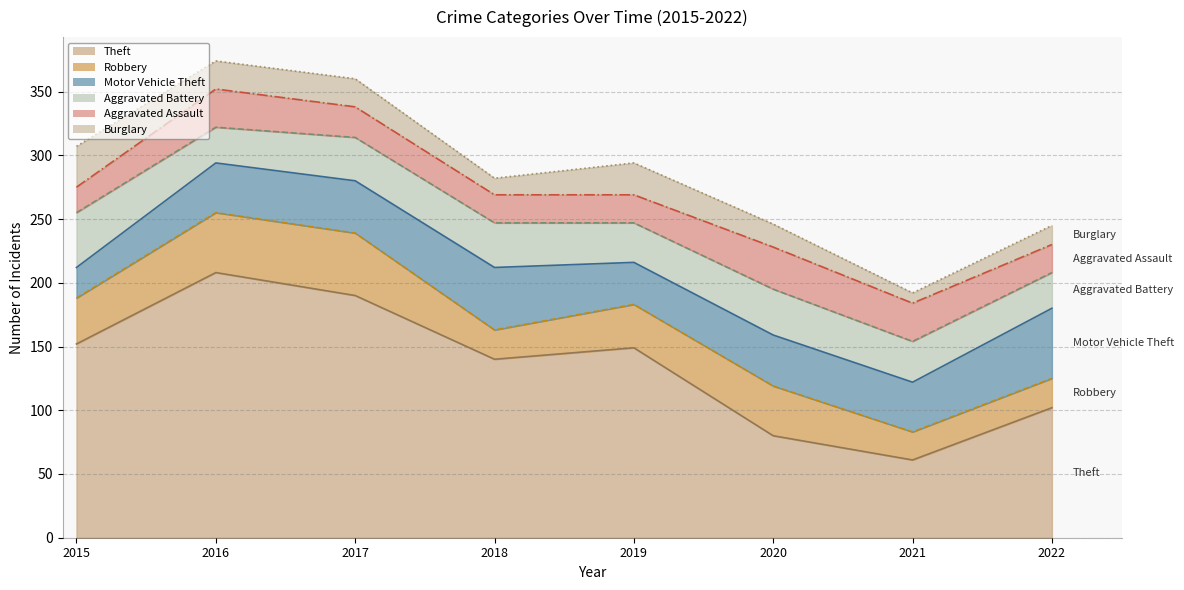

Which series has the widest spread of values?

Theft